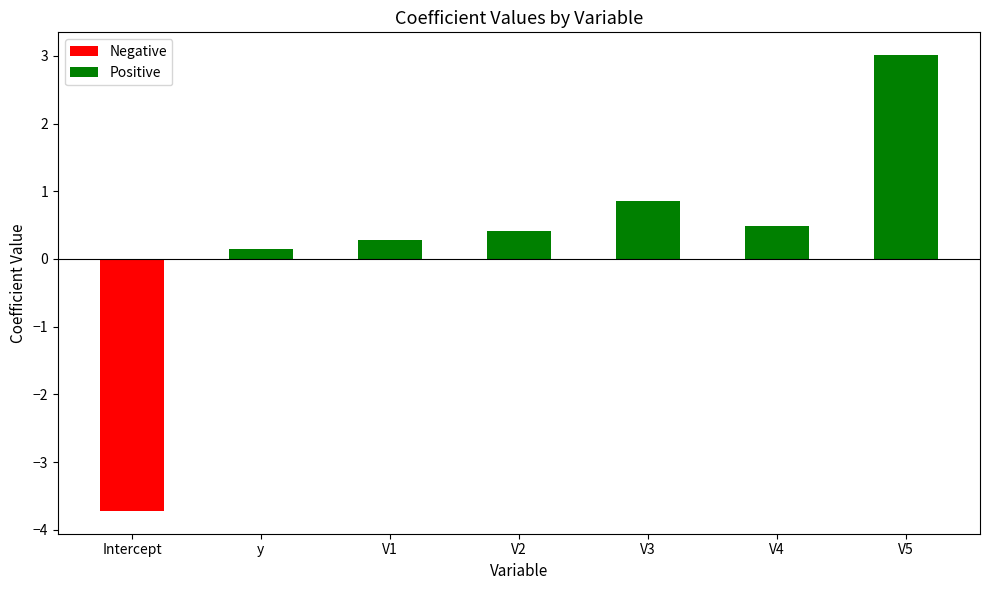

At which category does the chart reach its peak across all series?

V5